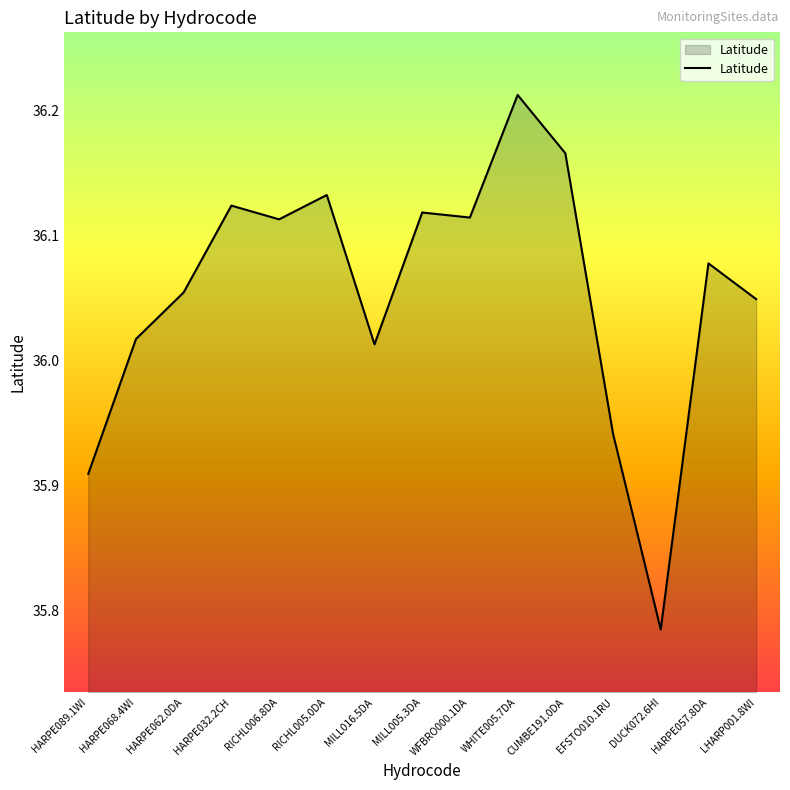

Where is the first local maximum?

HARPE032.2CH